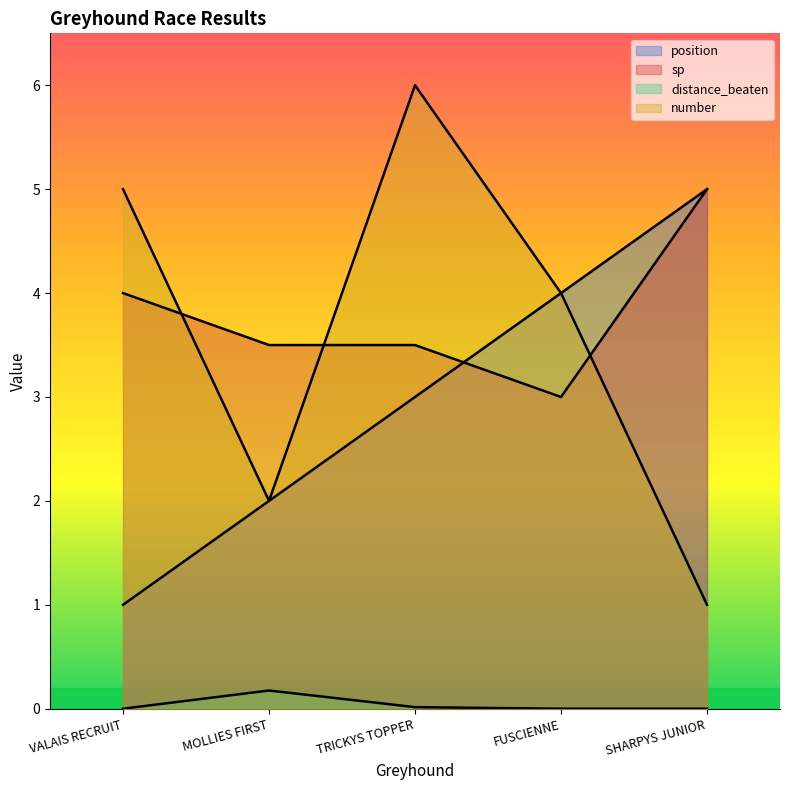

True or false: position has more than 0 points higher than both neighbors.

False